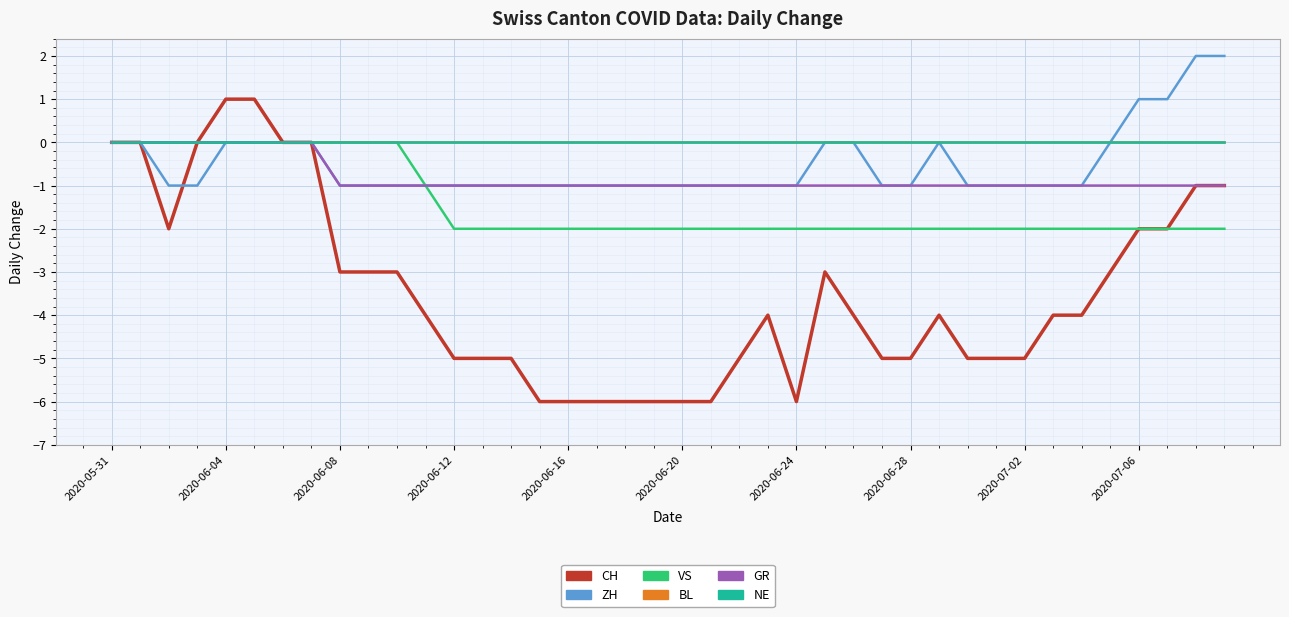

Does the chart display data point markers on the line(s)?

No